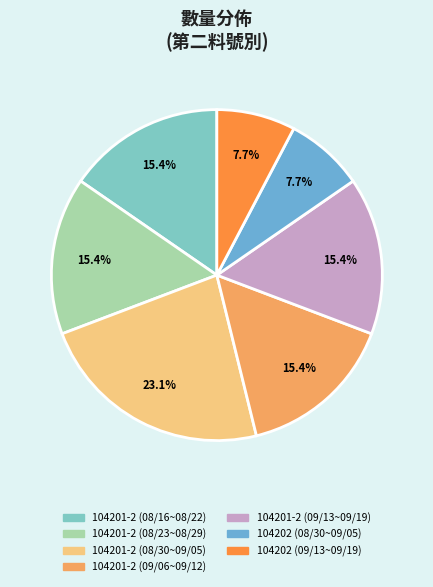

What percentage is the 104201-2 (09/06~09/12) slice, to the nearest percent?

15%